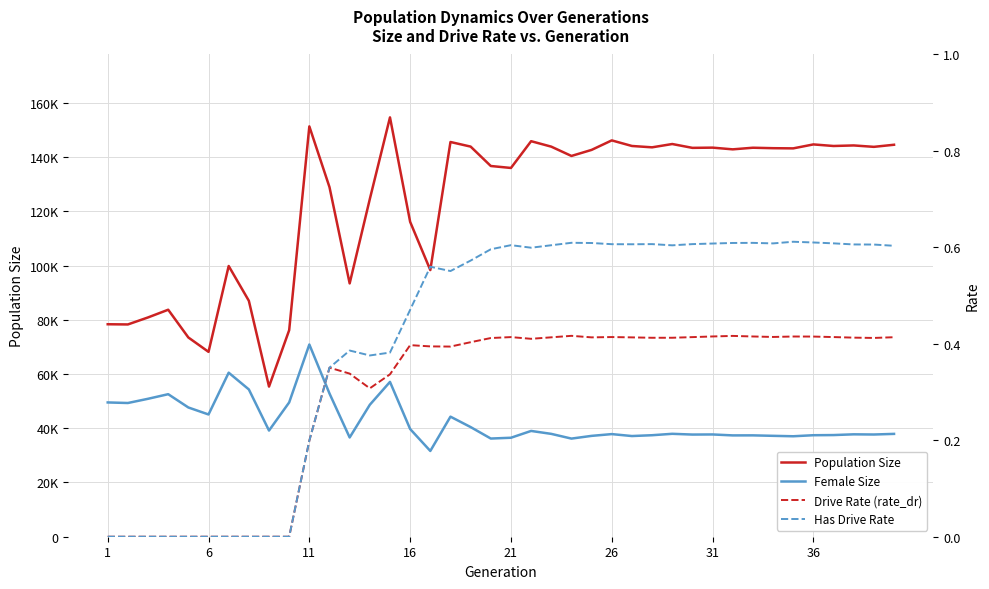

True or false: Has Drive Rate and Drive Rate (rate_dr) intersect in this chart.

False